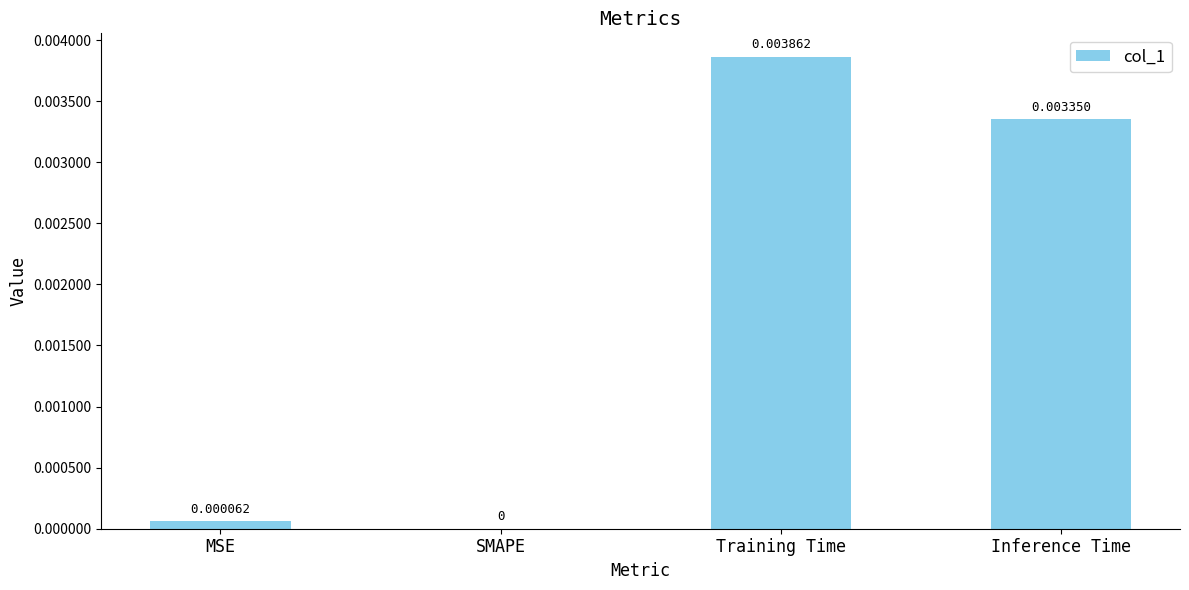

Between Inference Time and SMAPE, which is larger?

Inference Time